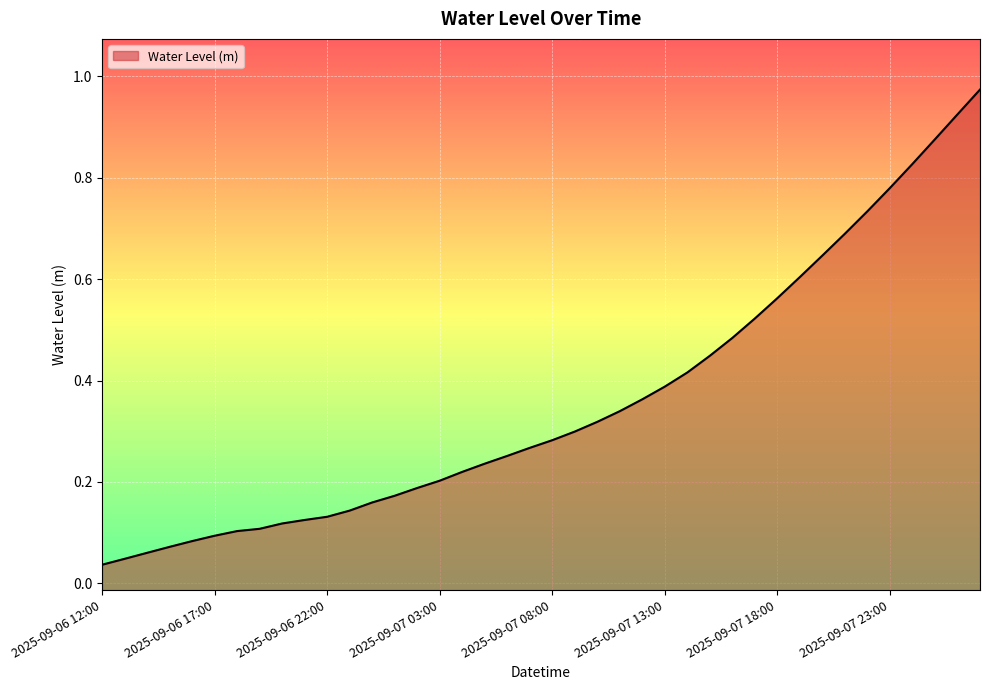

True or false: there are more than 1 points higher than both neighbors.

False